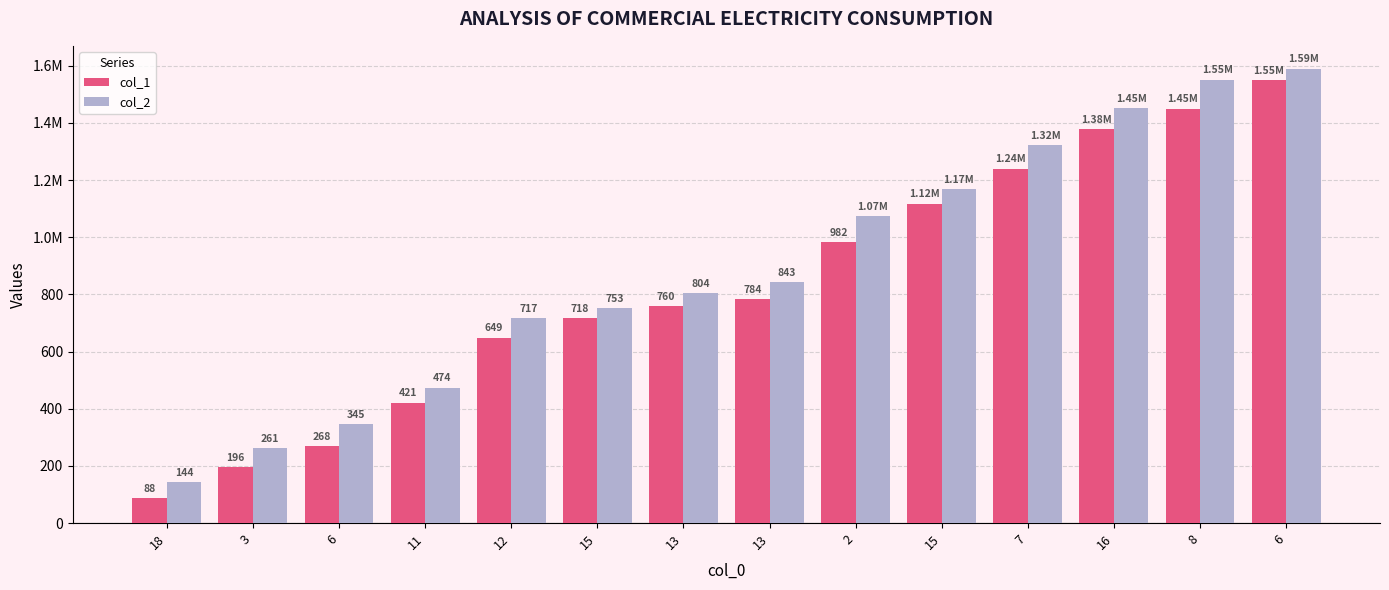

At which label does col_2 reach its peak?

6